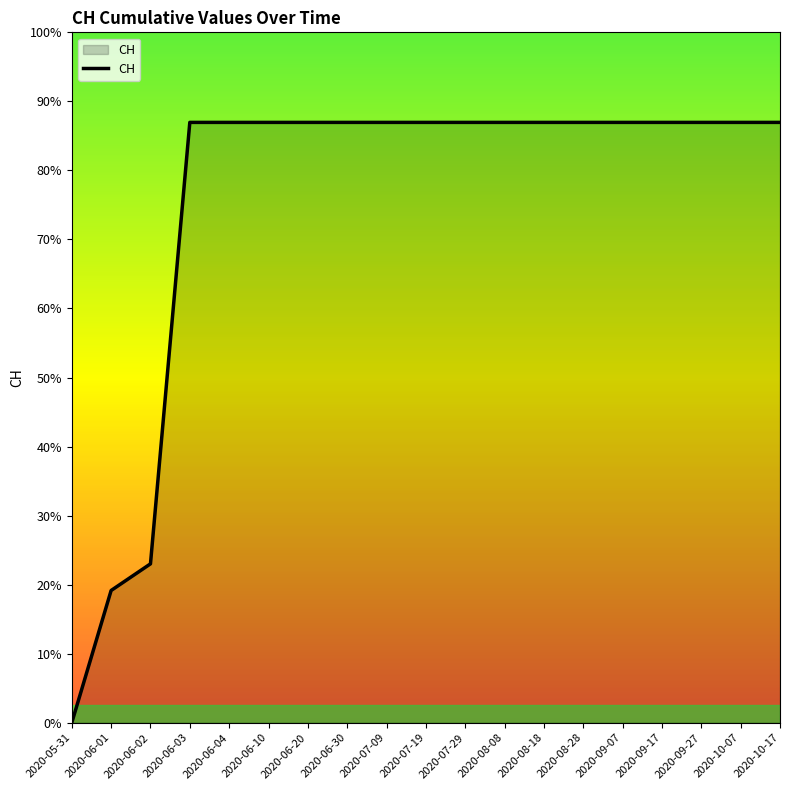

What is the label of the 19th point from the right?

2020-05-31